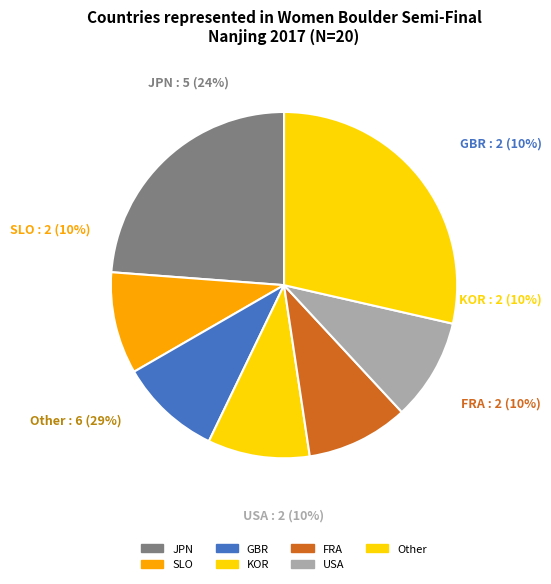

Is the sum of KOR and JPN greater than half?

No